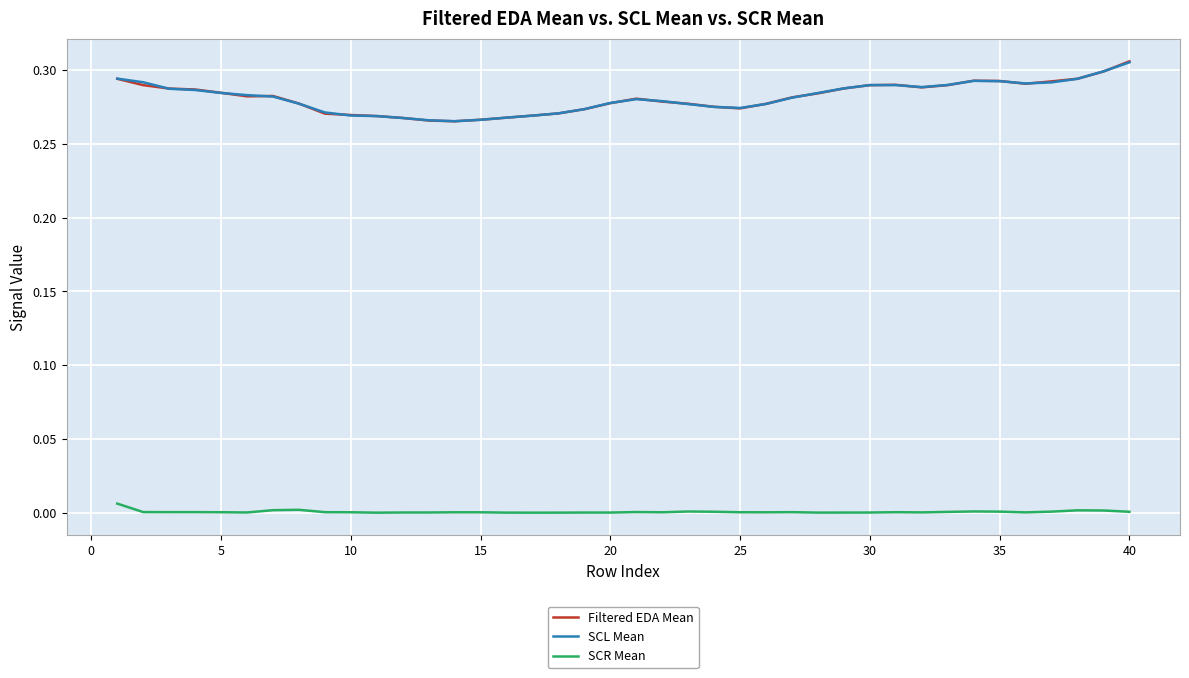

What is the sum of all Filtered EDA Mean values?

11.3